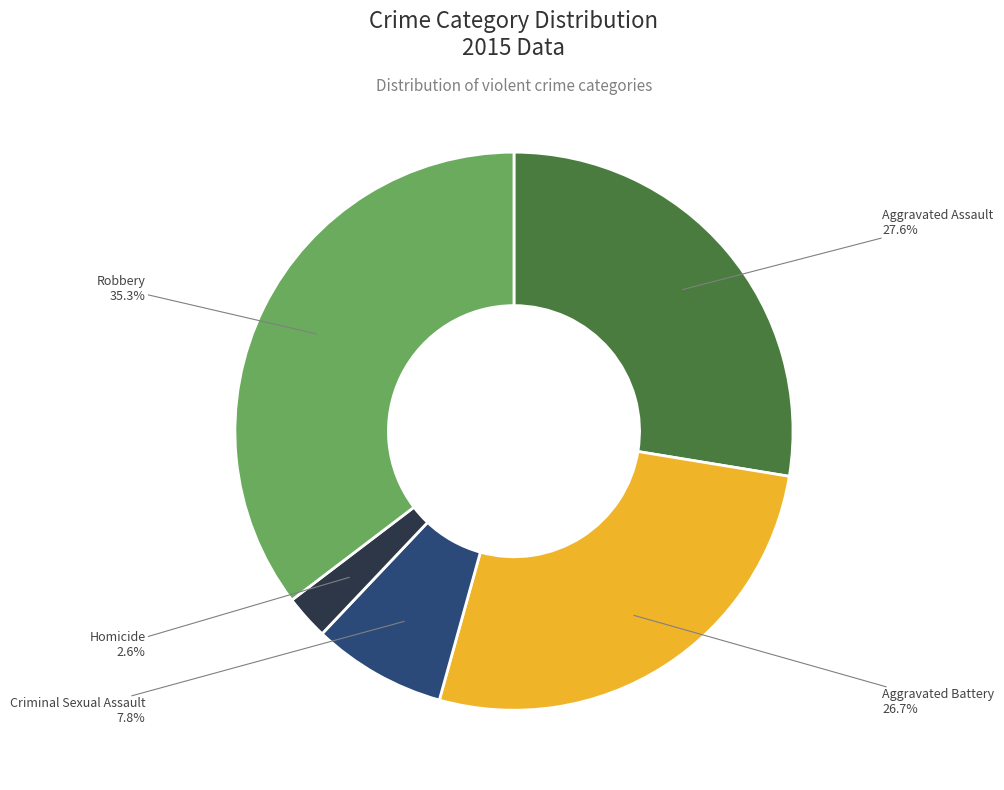

The Aggravated Assault slice represents 38% of the pie. True or false?

False